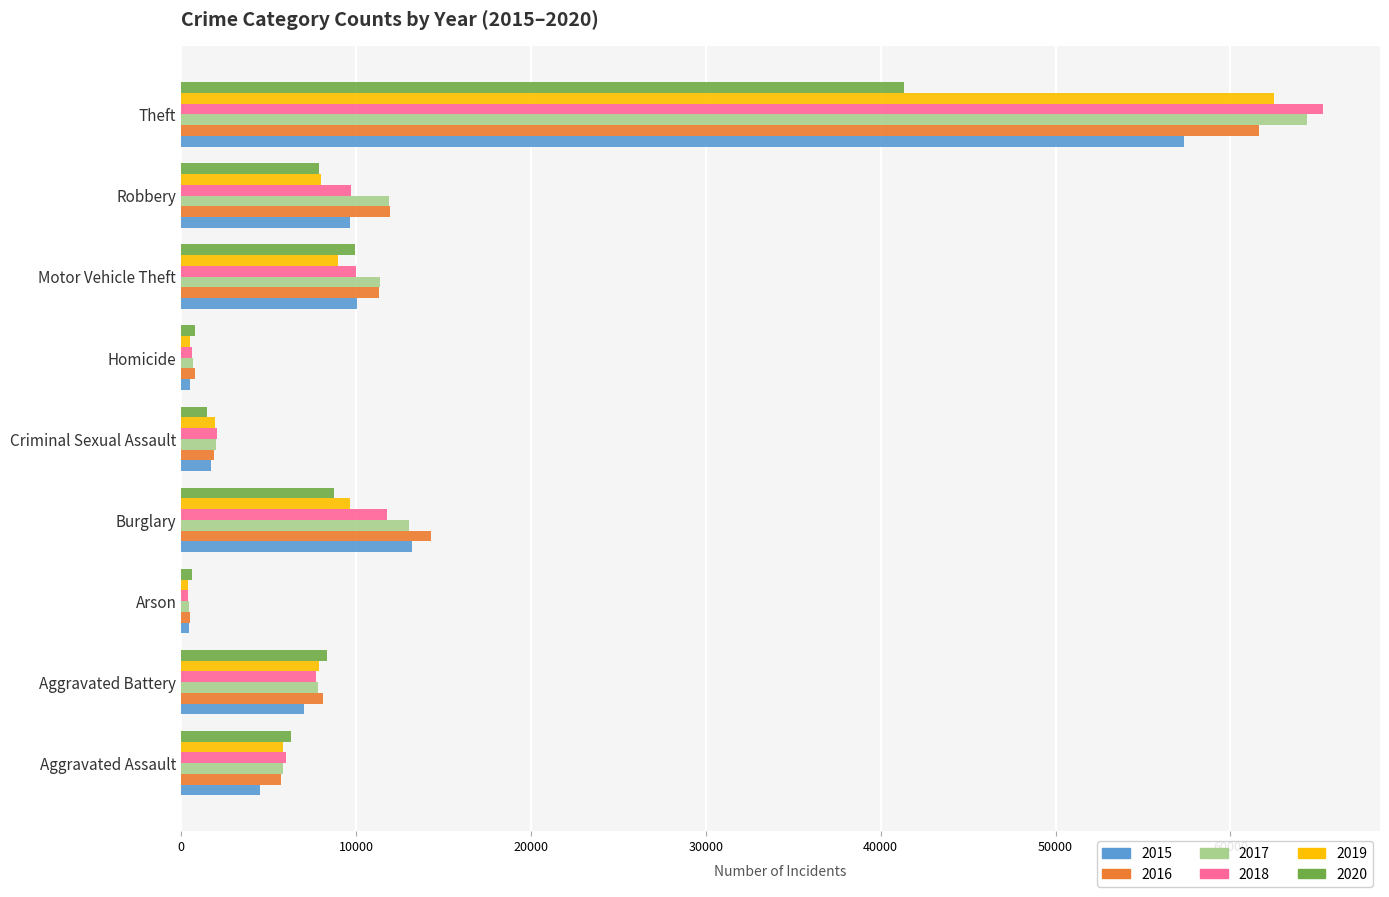

Which series has the largest range (max minus min)?

2018